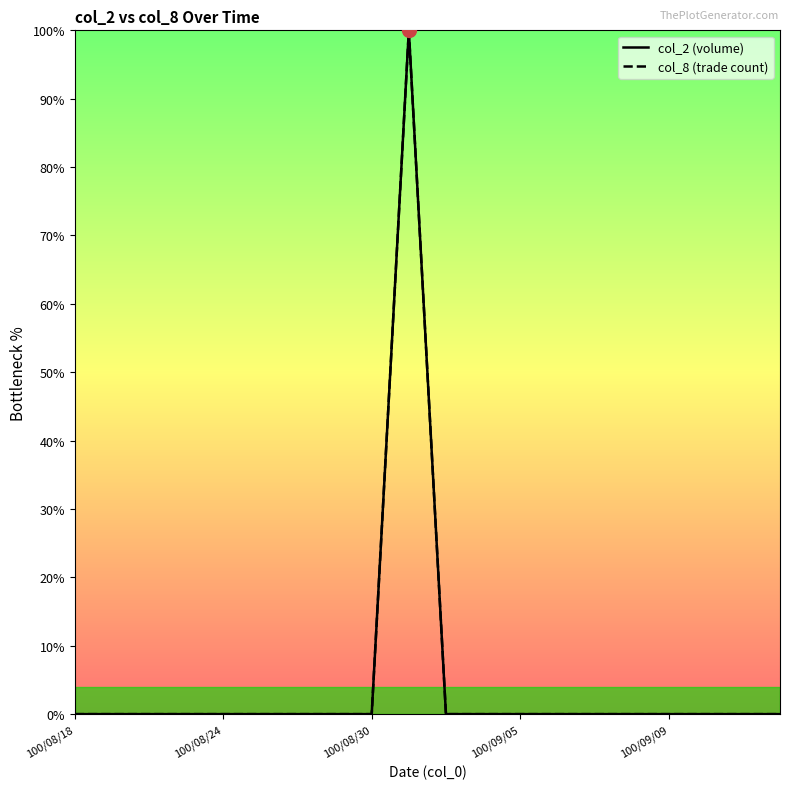

Which category has the lowest value in the col_2 (volume) series?

100/08/18